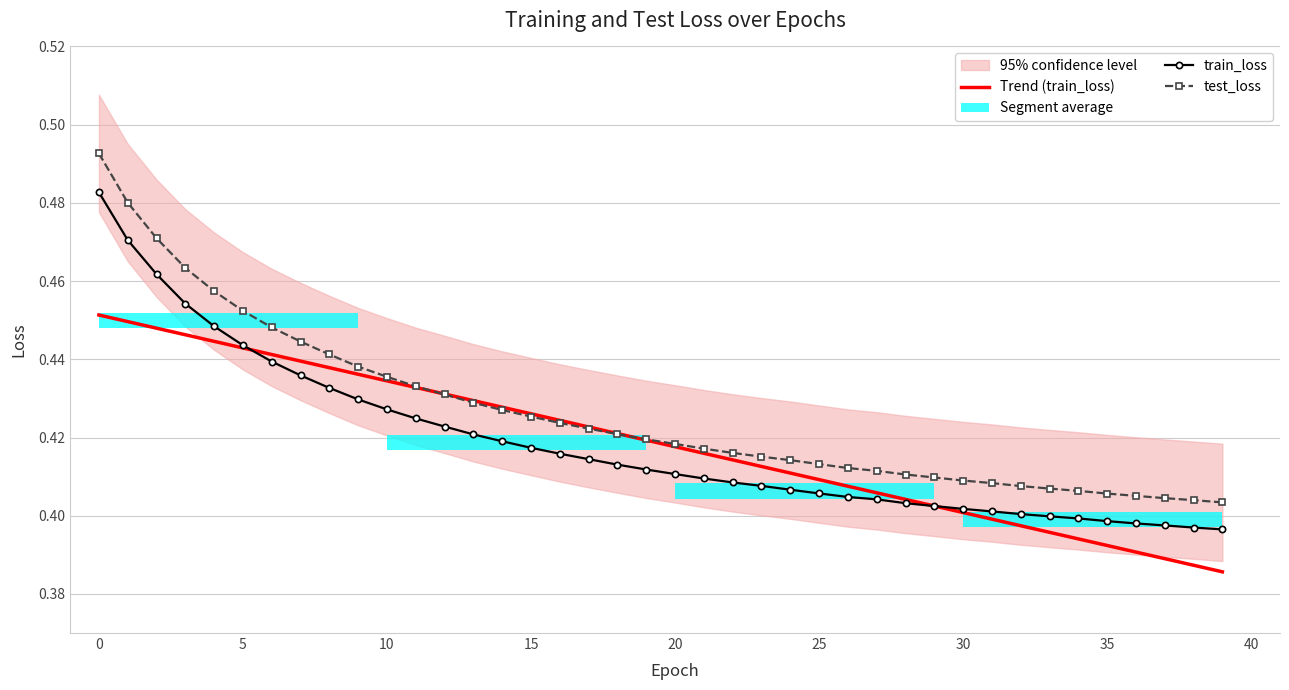

True or false: test_loss and train_loss intersect in this chart.

False